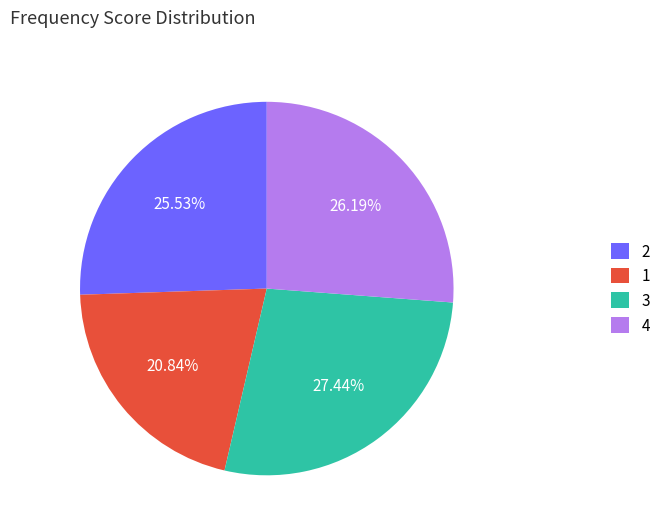

Is the sum of 4 and 2 greater than half?

Yes